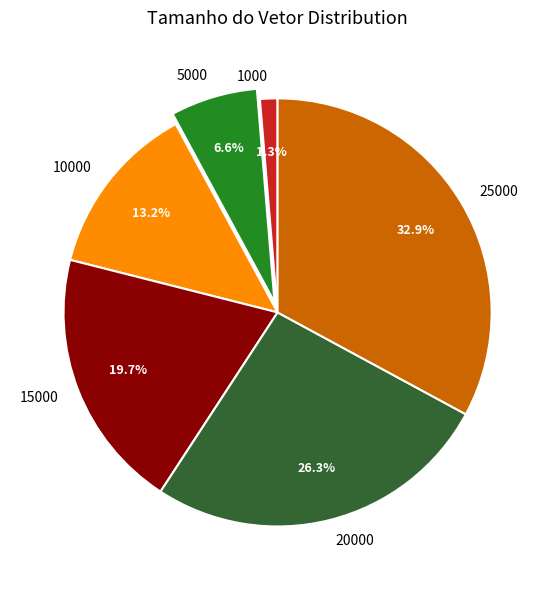

Combined, what portion of the pie is 25000 and 10000?

46.1%